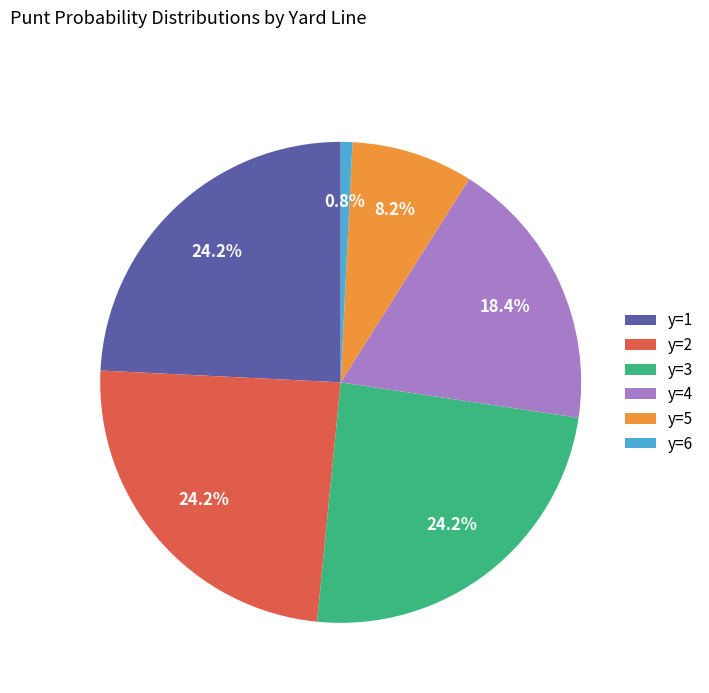

Does any single category account for the majority?

No